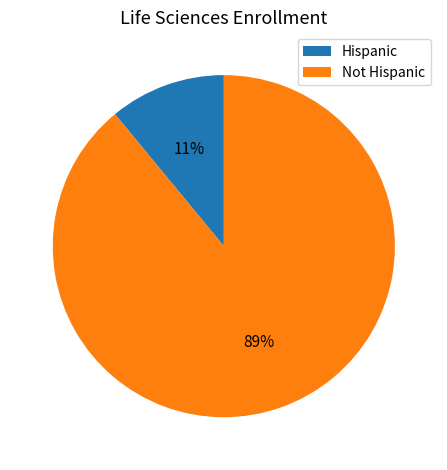

What is the smallest slice in the pie chart?

Hispanic